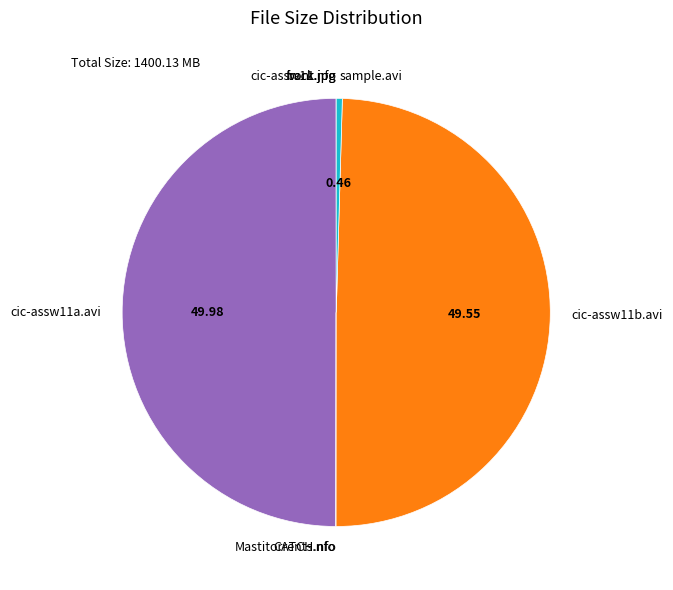

Approximately how many times larger is the value at cic-assw11a.avi compared to cic-assw11b.avi?

1.0